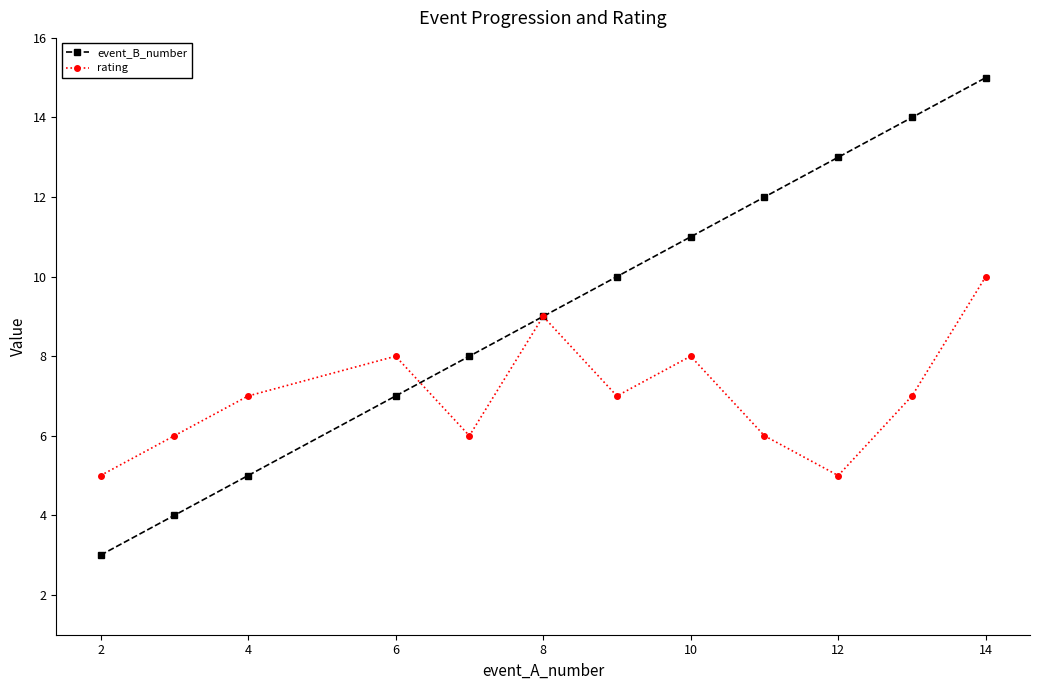

Which series has the largest range (max minus min)?

event_B_number